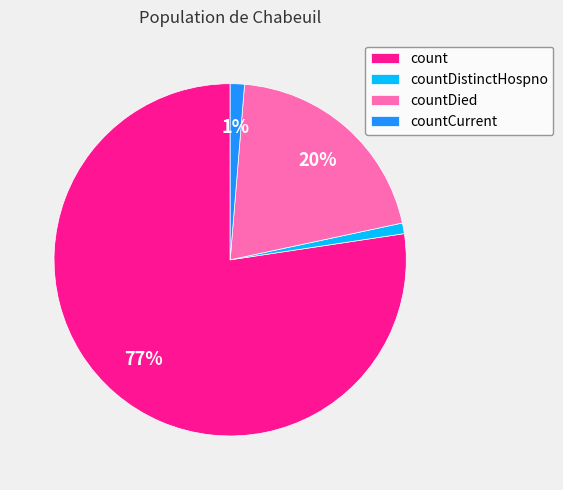

What percentage is the countDistinctHospno slice, to the nearest percent?

1%